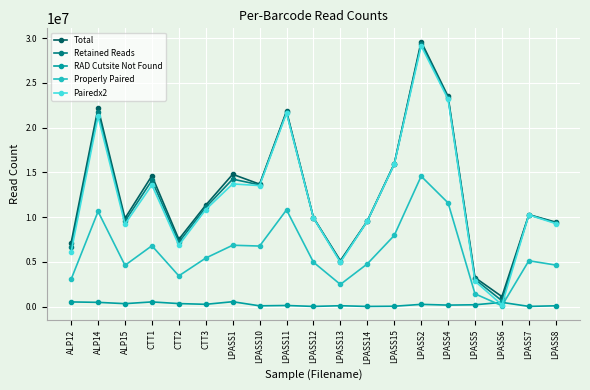

True or false: Retained Reads has more than 2 points higher than both neighbors.

True